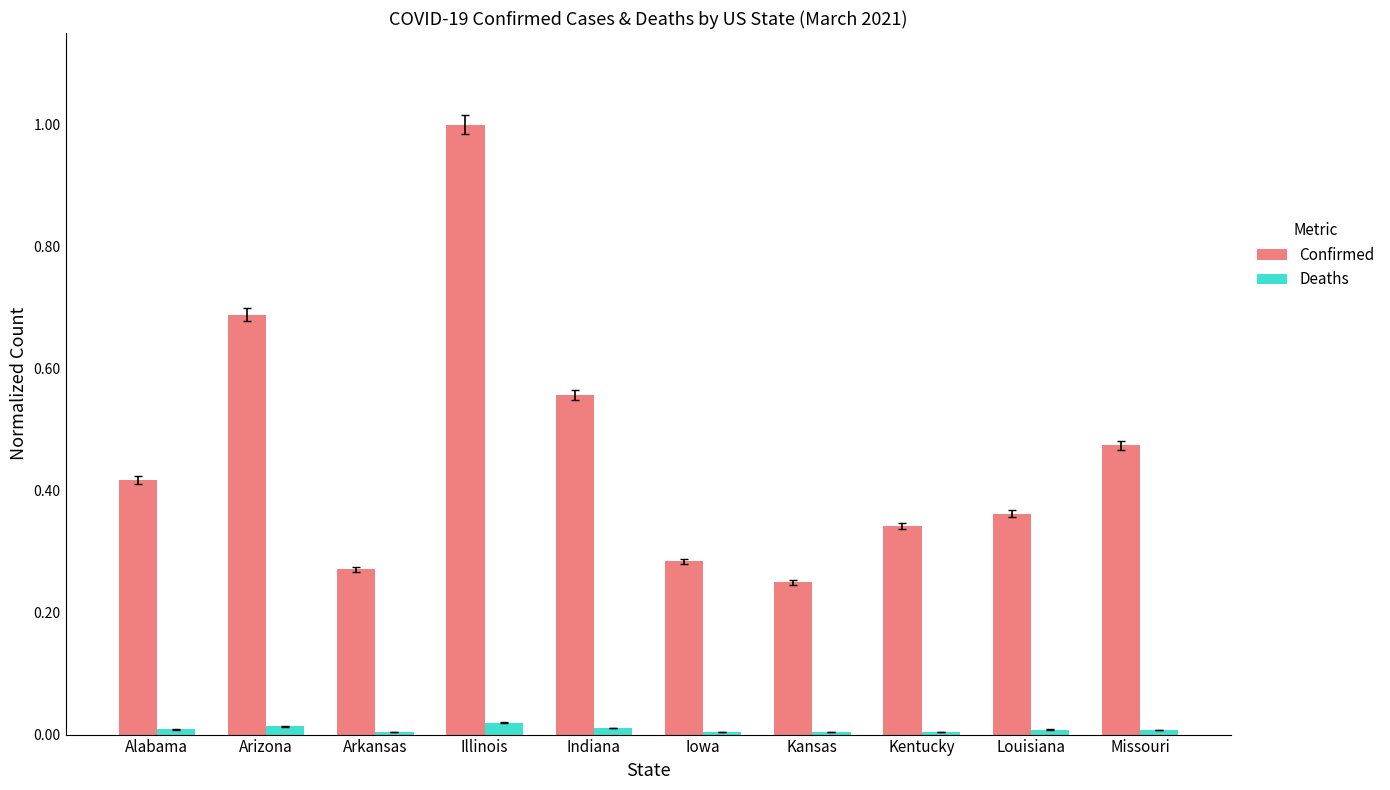

Which series changed the most between Arkansas and Missouri?

Confirmed